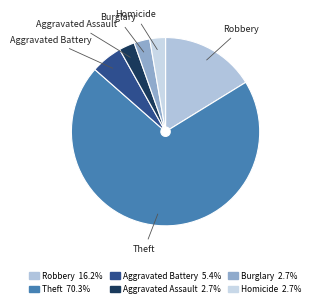

How many segments does this pie chart have?

6